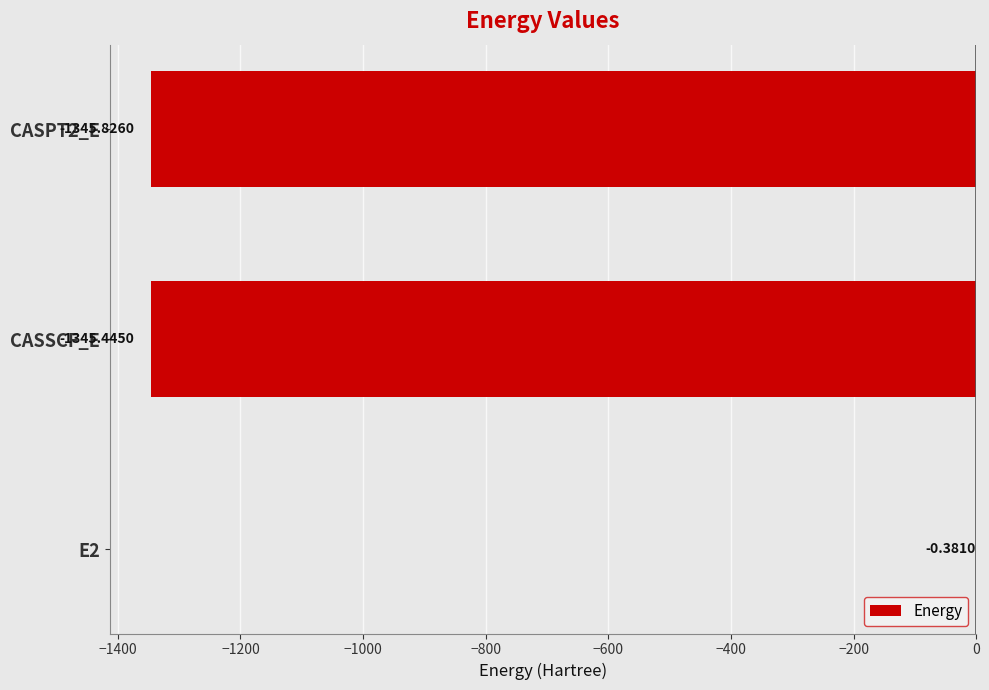

What is the change in value from E2 to CASPT2_E?

-1345.4